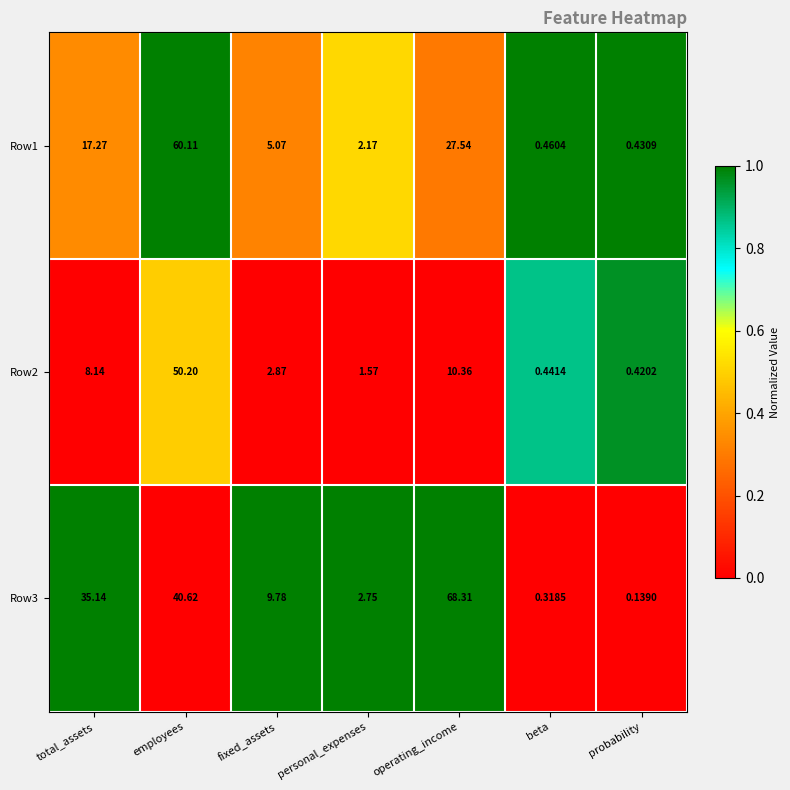

Rank the series by their average value, from highest to lowest.

Row3, Row1, Row2